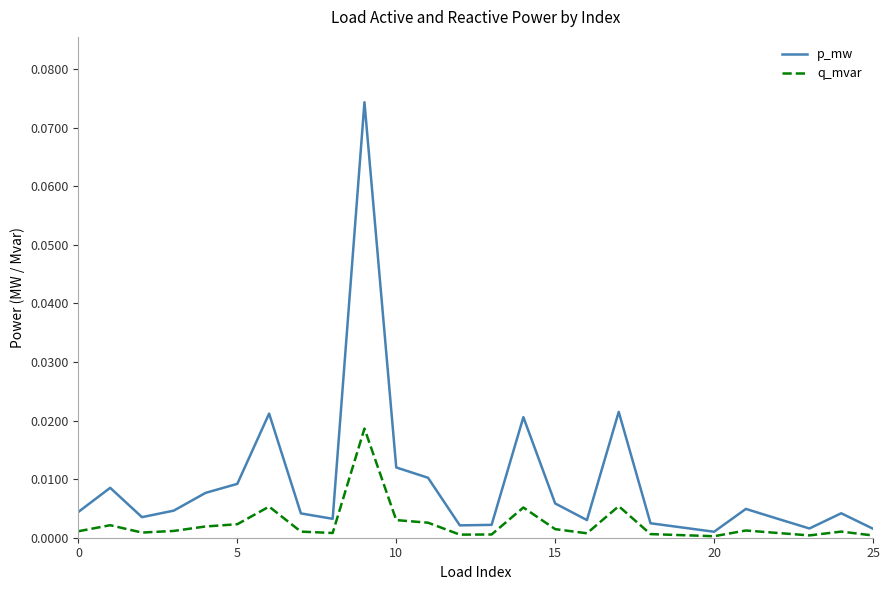

True or false: q_mvar and p_mw cross at least once.

False